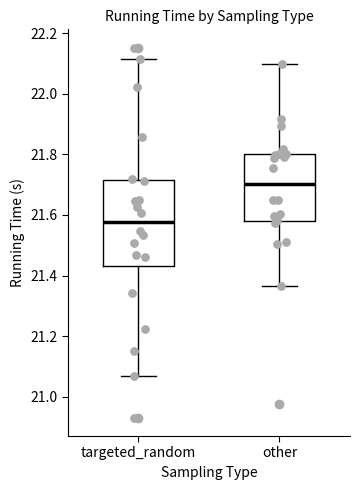

Reading left to right, transcribe this box plot: for each box, give where its median line is, the range the box spans, and where its two whiskers end, as read against the y-axis. The values are not printed on the chart, so give them approximately, as read against the axis.

targeted_random: median 21.58, box 21.44 to 21.72, whiskers 21.06 to 22.12
other: median 21.70, box 21.58 to 21.80, whiskers 21.36 to 22.10